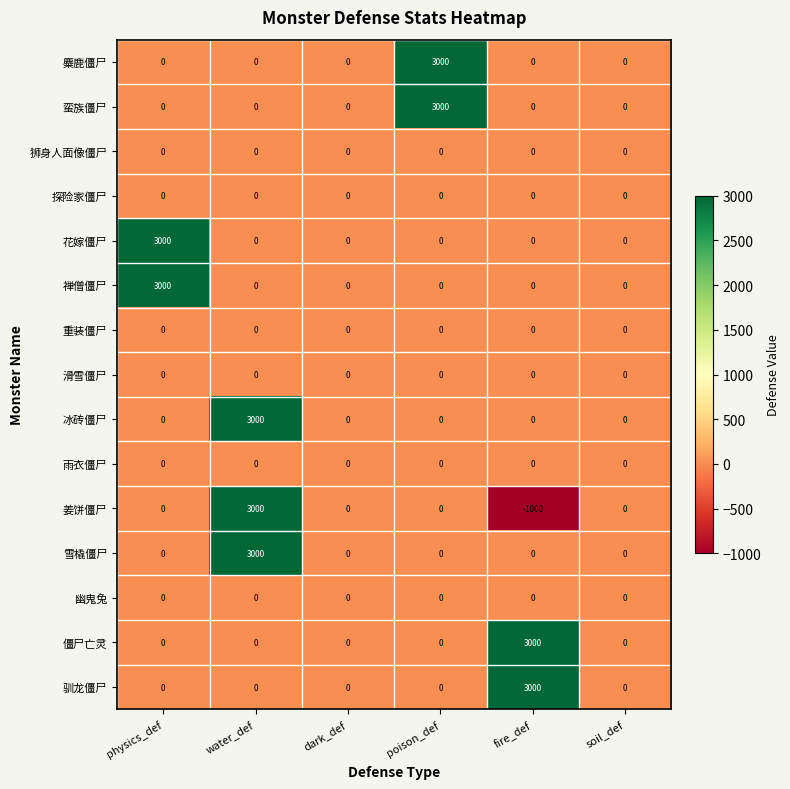

The 雪橇僵尸 series shows 941 at soil_def. True or false?

False